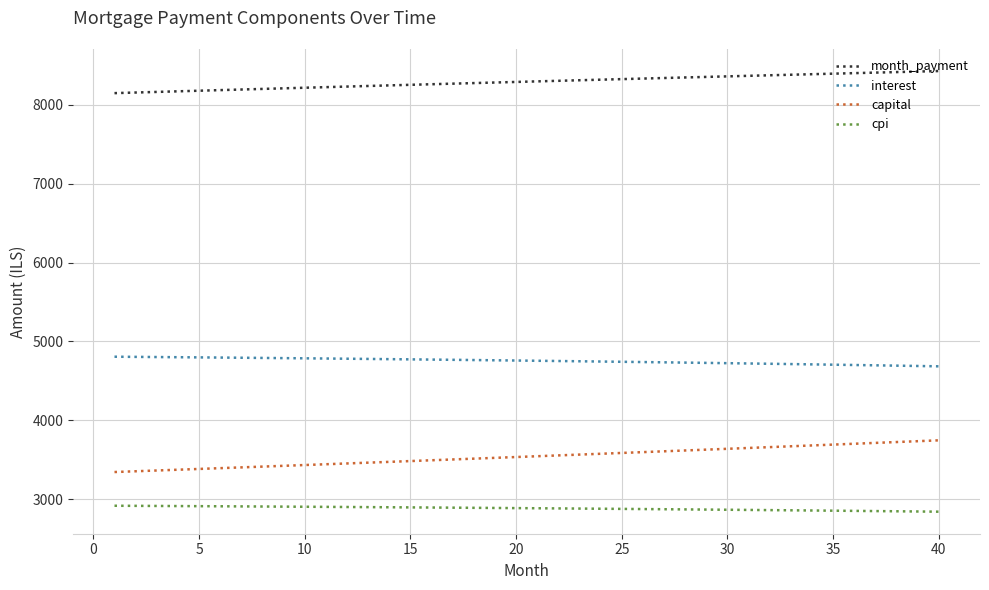

What is the maximum value shown in the chart?

8429.0